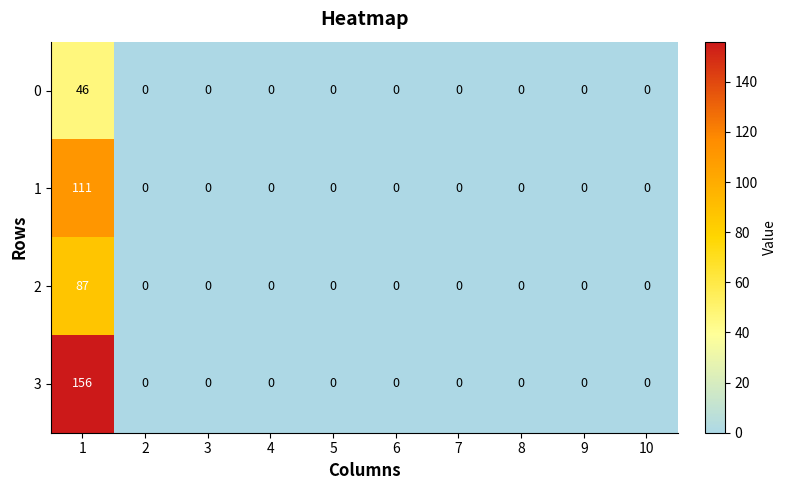

True or false: 1 has a value of 111 at 1.

True